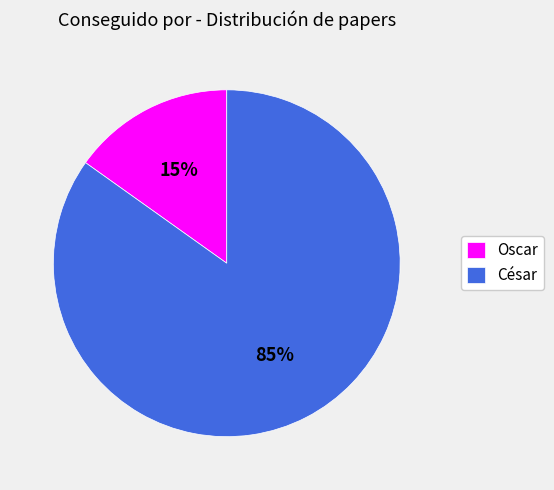

Between César and Oscar, which is larger?

César